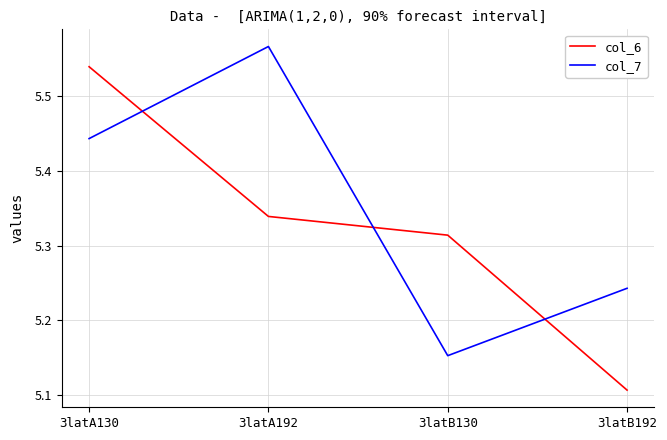

What is the total value across all series at 3latB192?

10.4